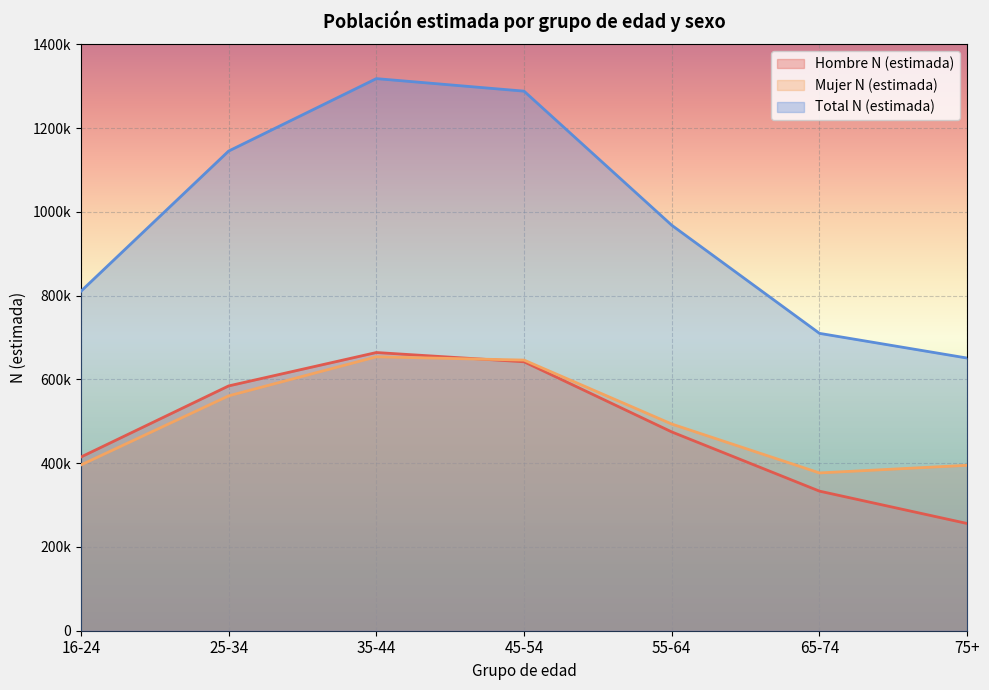

True or false: Mujer N (estimada) and Total N (estimada) cross at least once.

False